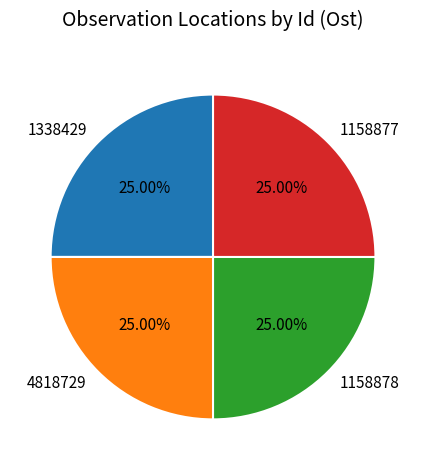

What is the ratio of the value at 1338429 to the value at 1158877?

1.0